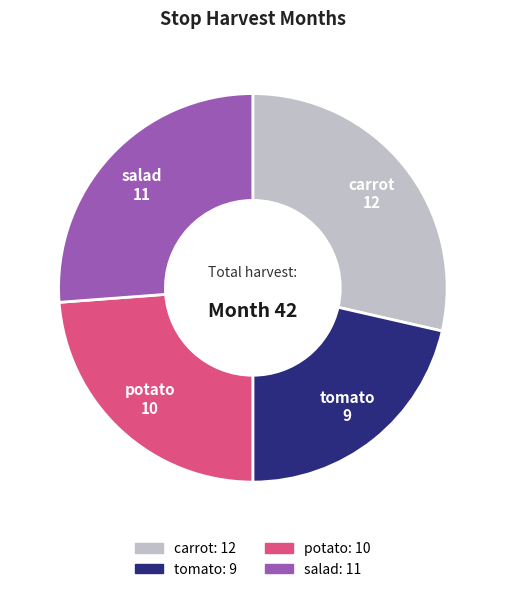

How many slices are in this pie chart?

4